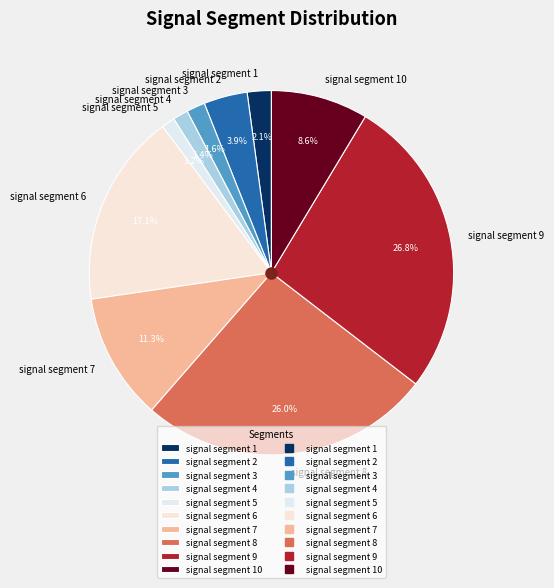

Count the number of slices in the pie.

10